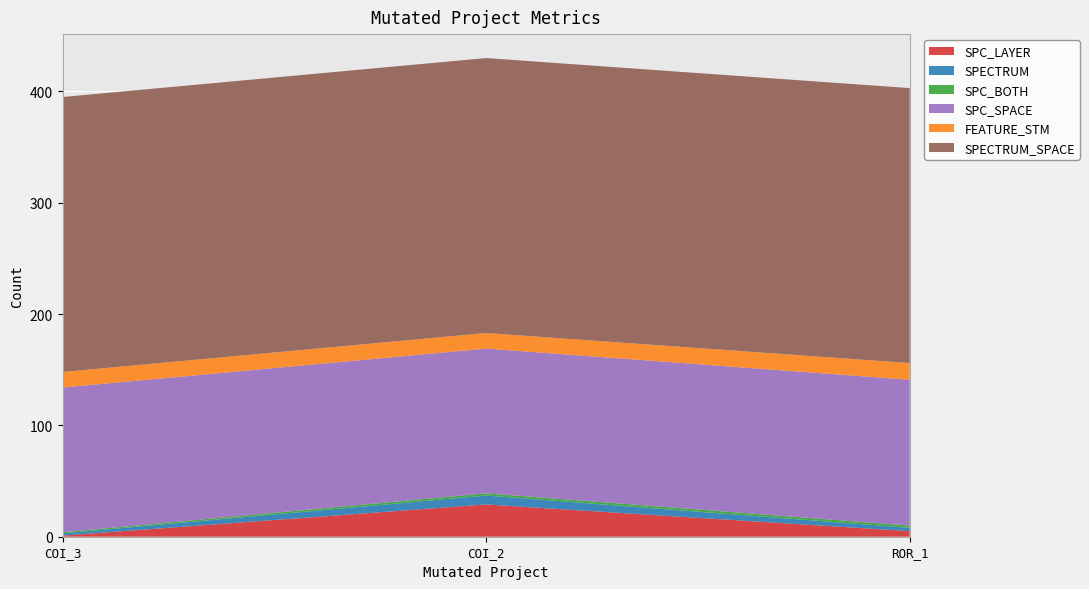

Reading right to left, extract all data points from this chart.

SPC_LAYER: 5	29	1
SPECTRUM: 3	8	2
SPC_BOTH: 2	2	1
SPC_SPACE: 131	130	130
FEATURE_STM: 15	14	14
SPECTRUM_SPACE: 247	247	247